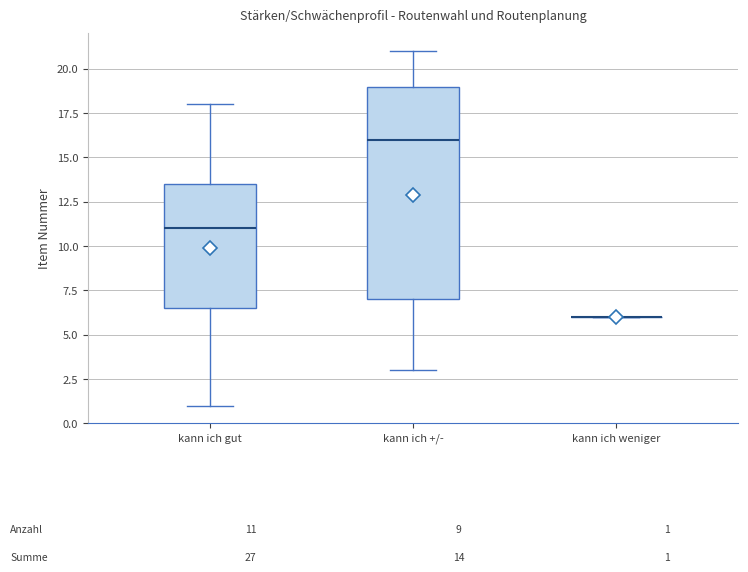

Comparing the boxes themselves (not the whiskers), which one is the tallest?

kann ich +/-